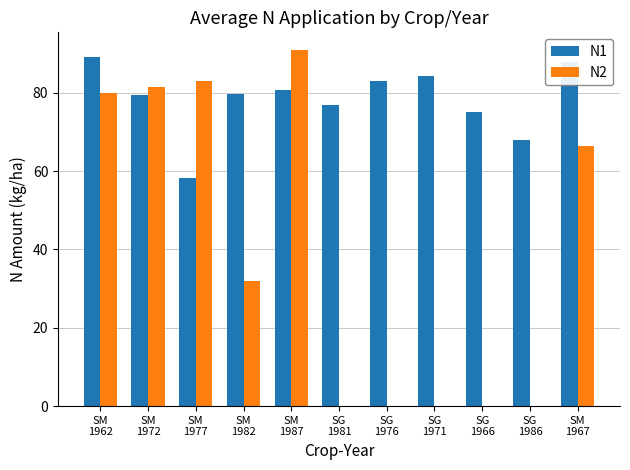

Is it true that N1 equals 38.4 at SM
1962?

False